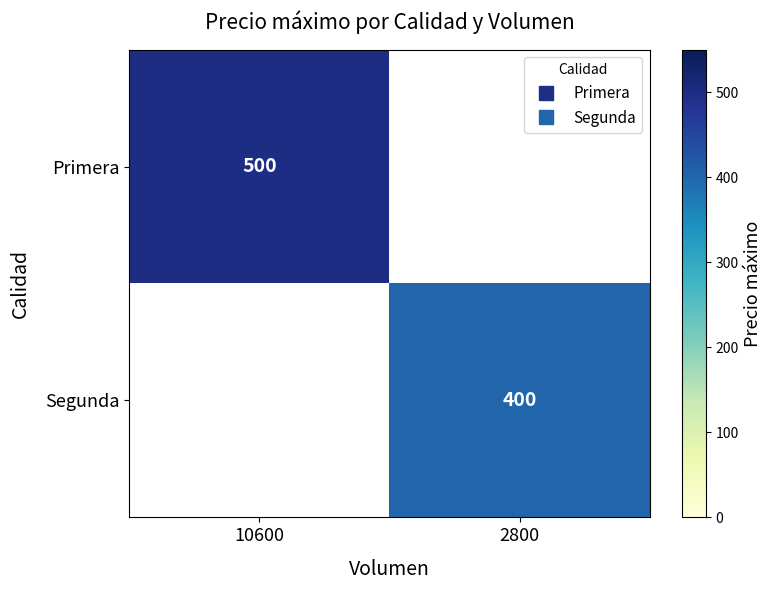

How many data points does each series have?

2